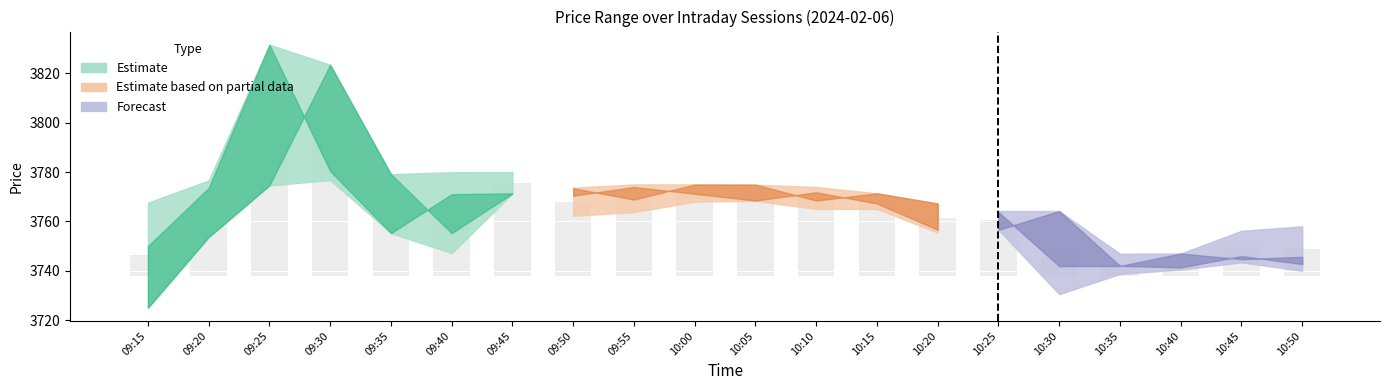

The value of Close at 09:30 is 883.5. True or false?

False